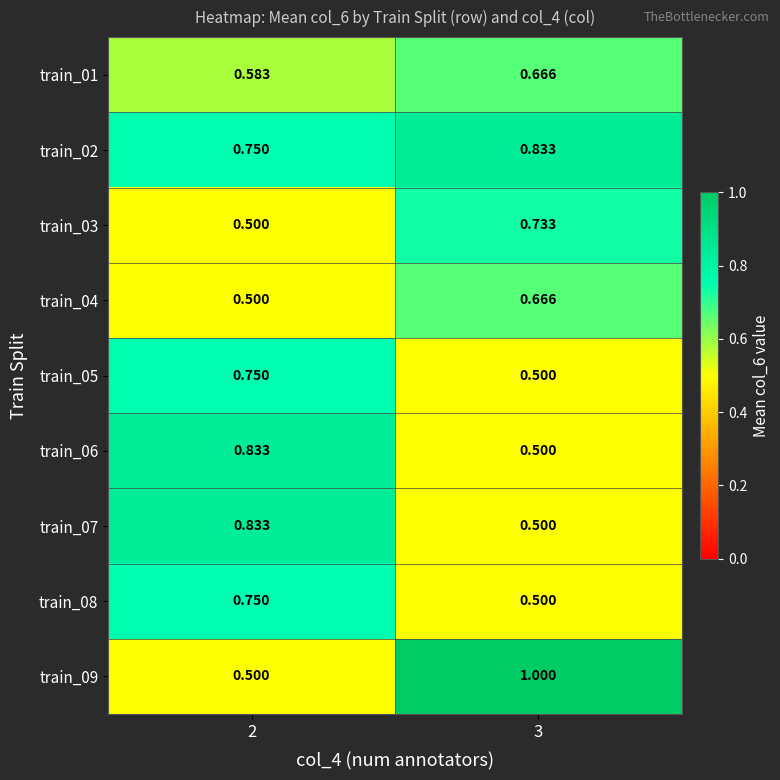

Is the value of train_02 at 3 greater than the value of train_04 at 3?

Yes